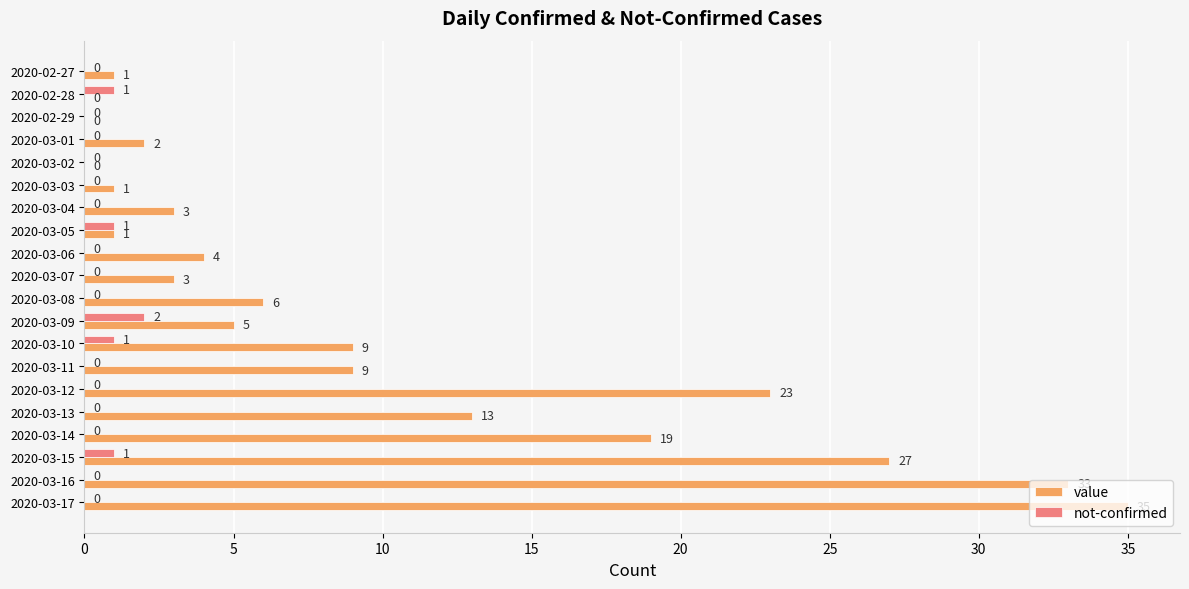

At which category is the sum across all series the highest?

2020-03-17